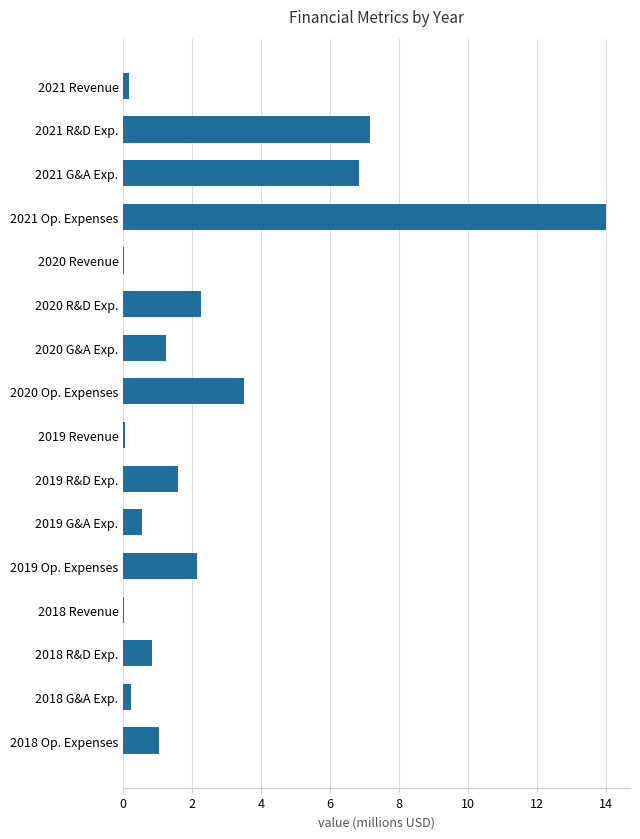

What is the sum of all values?

41.6